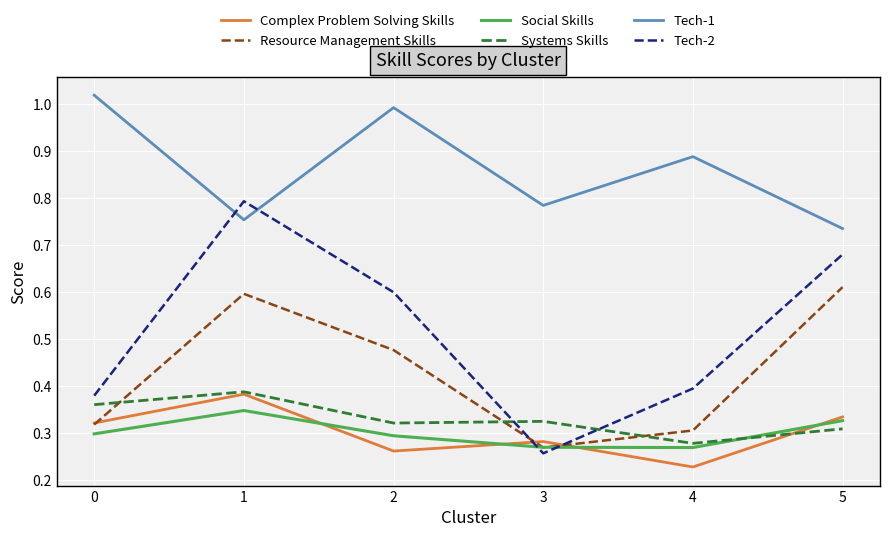

What is the difference between the second highest and second lowest values in the Systems Skills series?

0.1